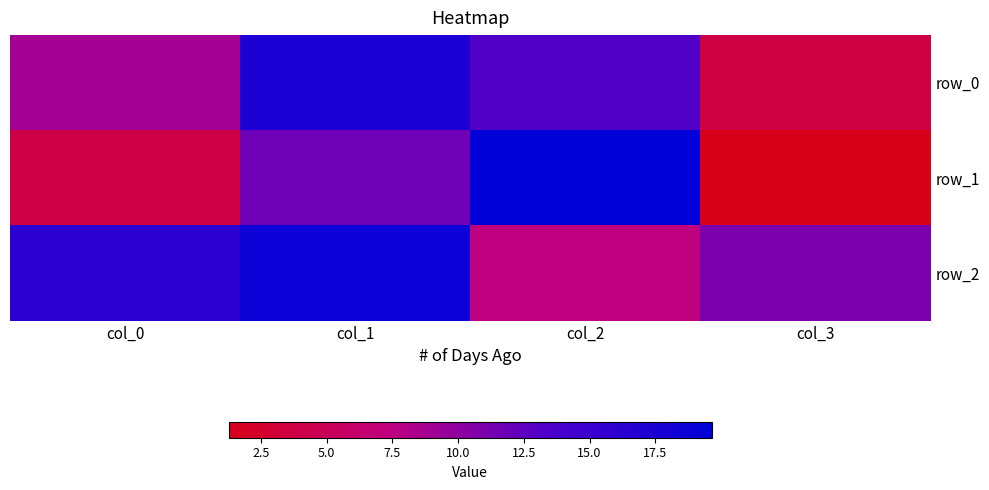

What is the difference between the maximum and second lowest values in the row_2 series?

7.6